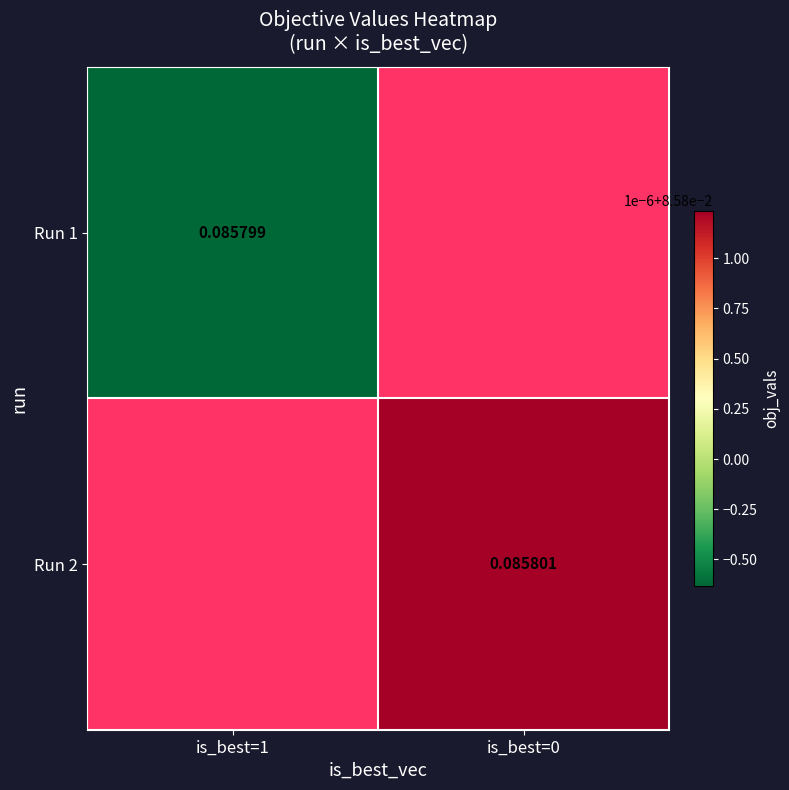

True or false: Run 1 has a value of 0.1 at is_best=1.

False